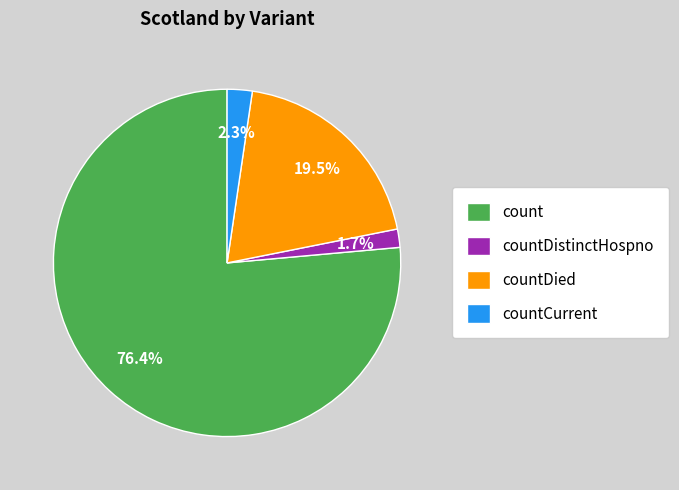

What is the ratio of the value at countDied to the value at countDistinctHospno?

11.5